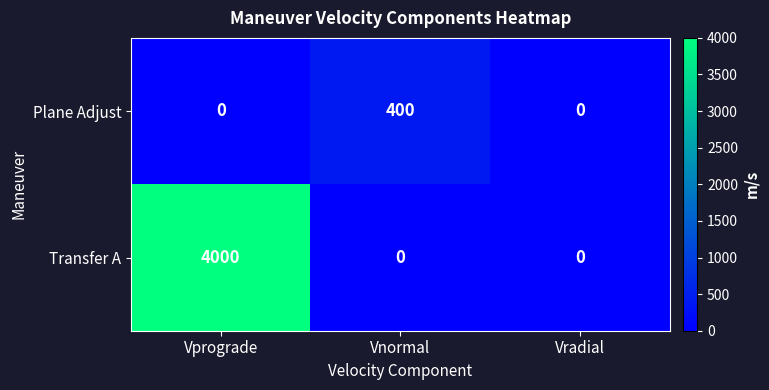

Read the Transfer A value at Vprograde, to the nearest 50.

4000